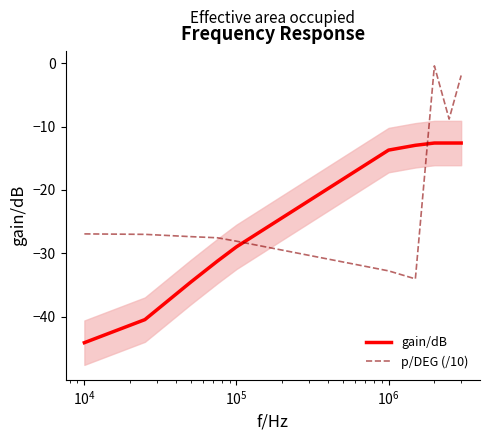

How many times do p/DEG (/10) and gain/dB cross each other?

2